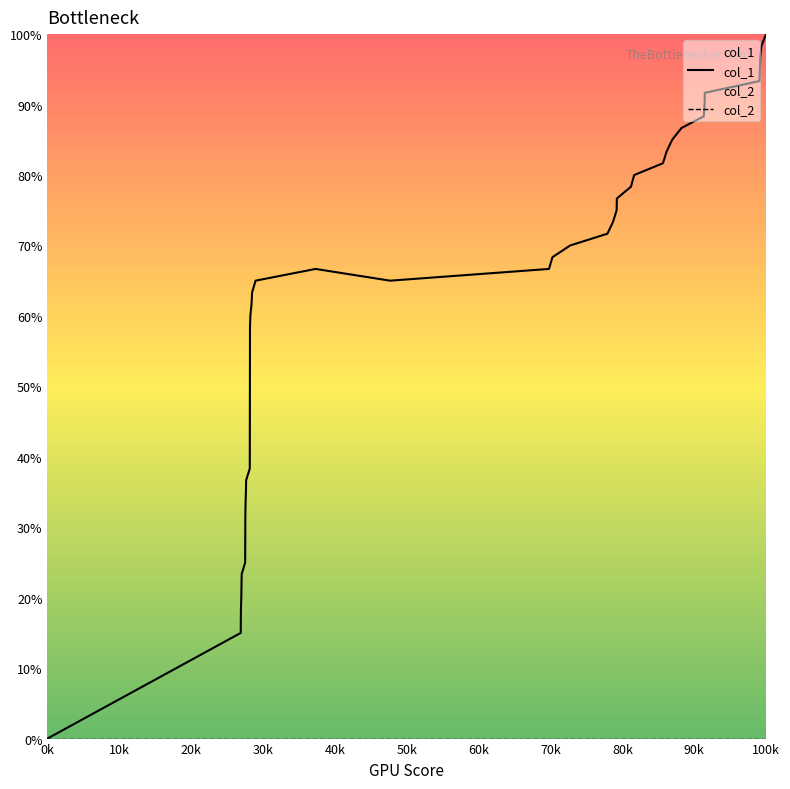

How many lines are shown in the chart?

2